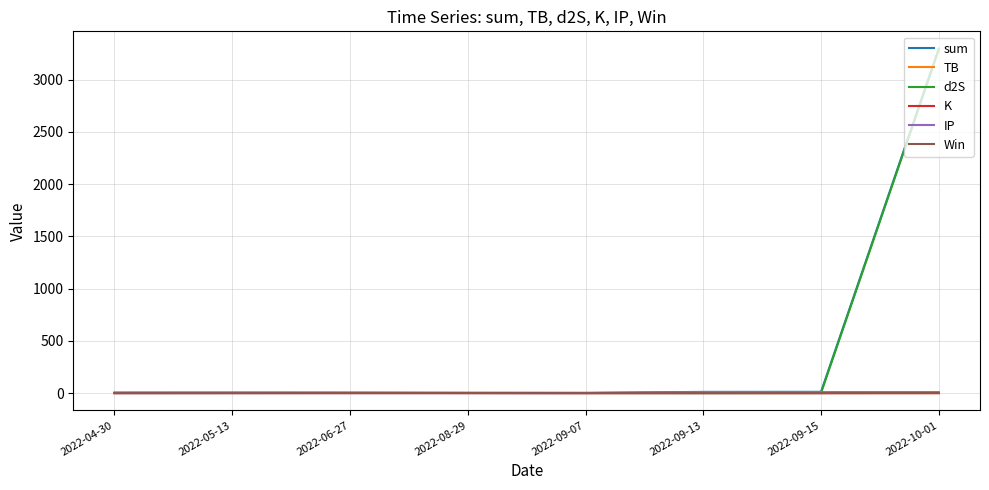

What are all the series names shown in the legend?

sum, TB, d2S, K, IP, Win